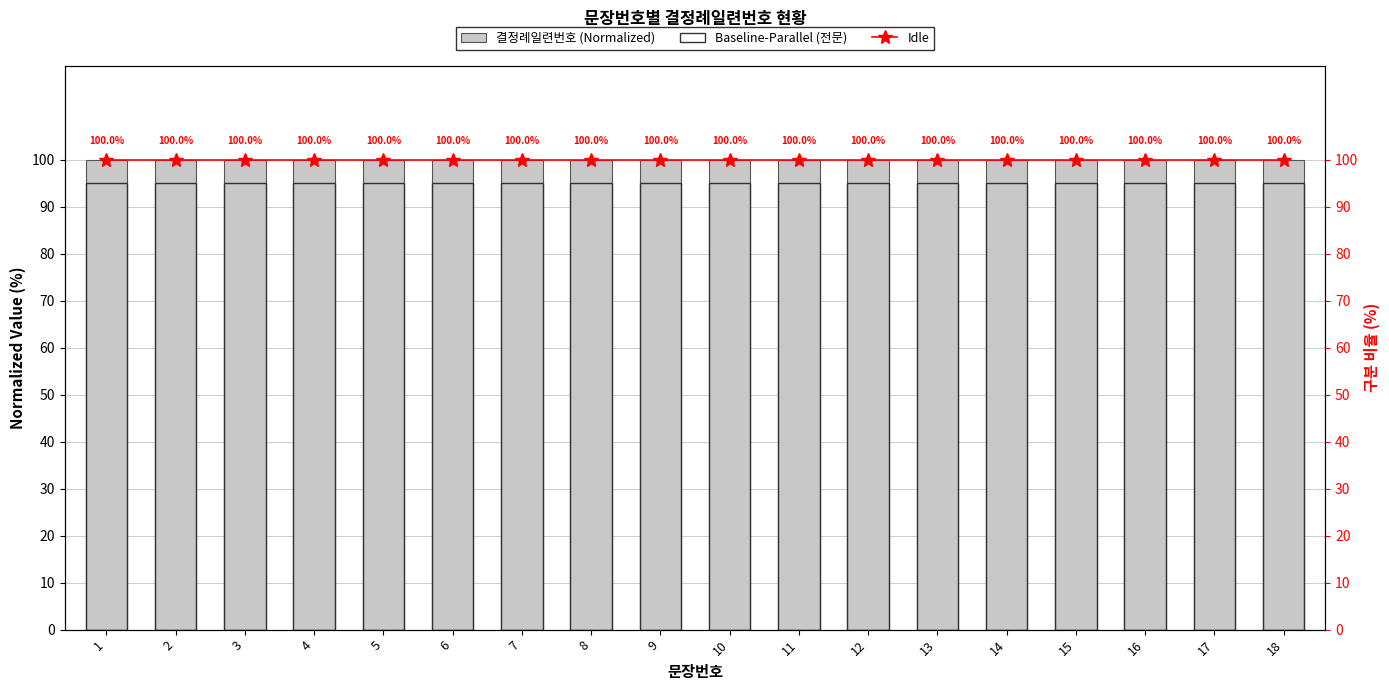

What is the value of the 결정례일련번호 (Normalized) bar at the 14th from the left?

100